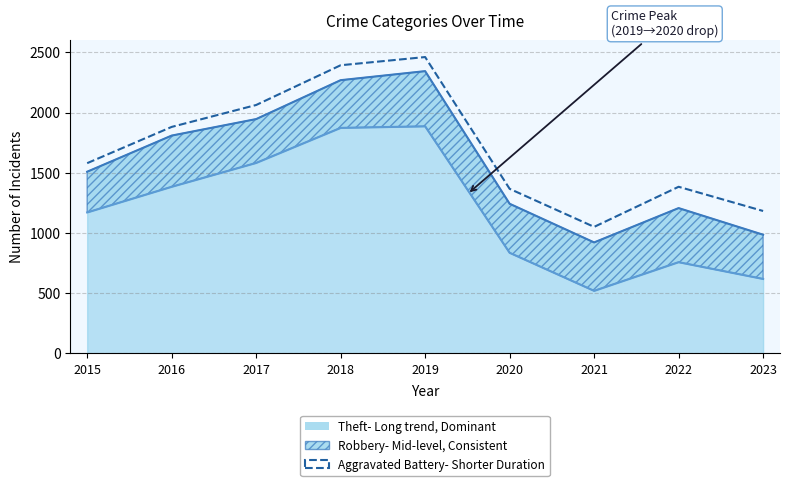

Between 2015 and 2019, which series saw the biggest shift?

Theft